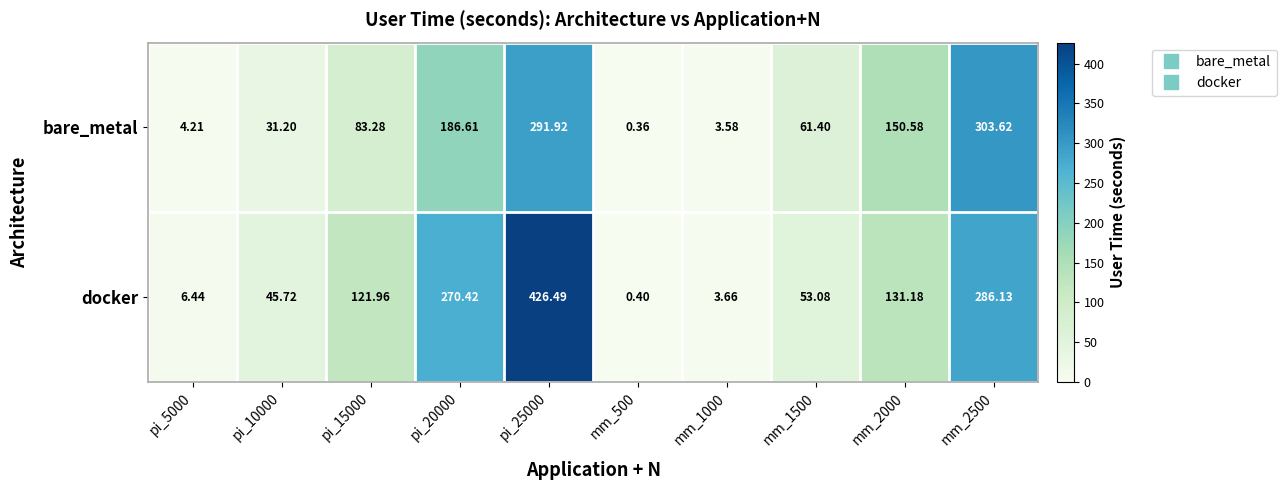

Rank the series by their maximum value, from highest to lowest.

docker, bare_metal